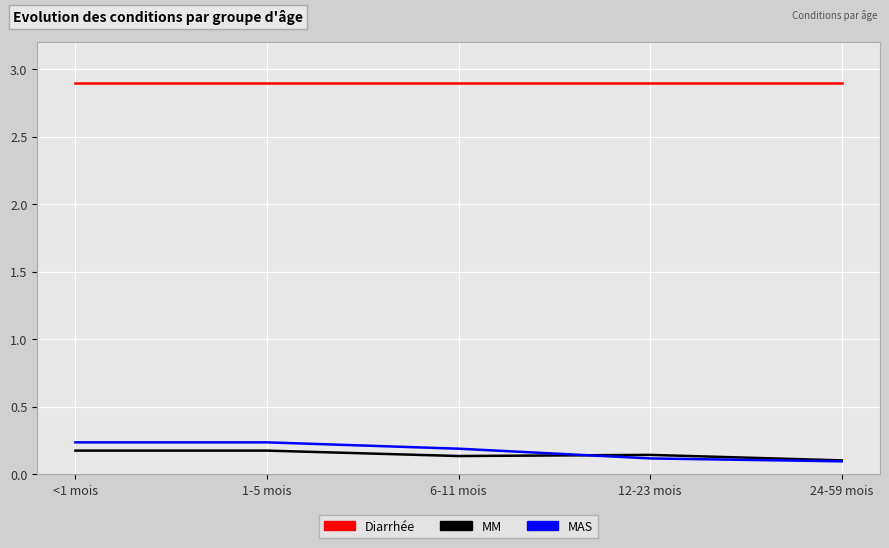

How many lines are shown in the chart?

3